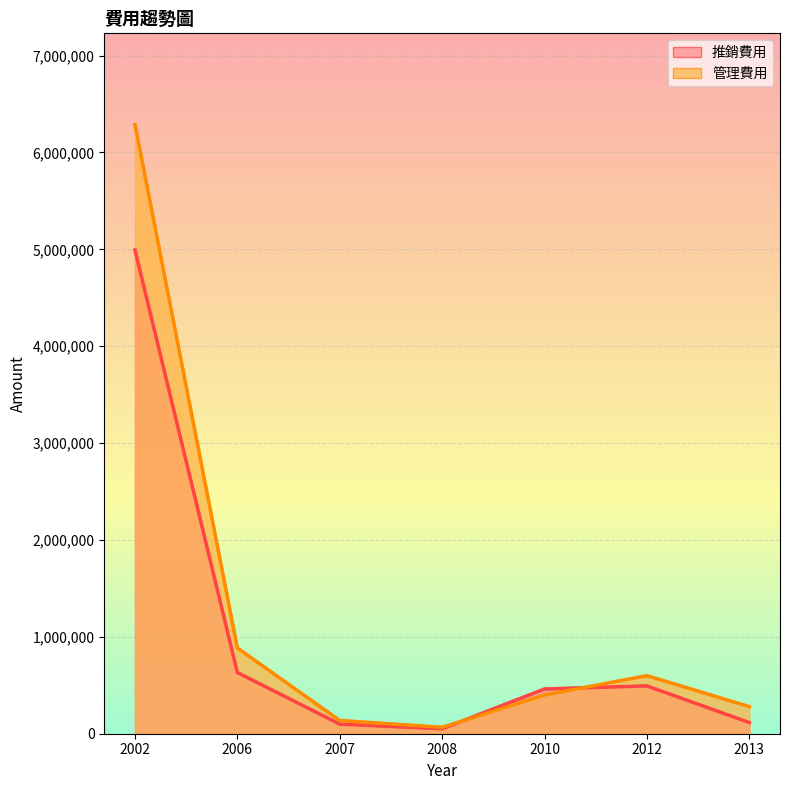

The value of 管理費用 (line) at 2006 is 884742. True or false?

True